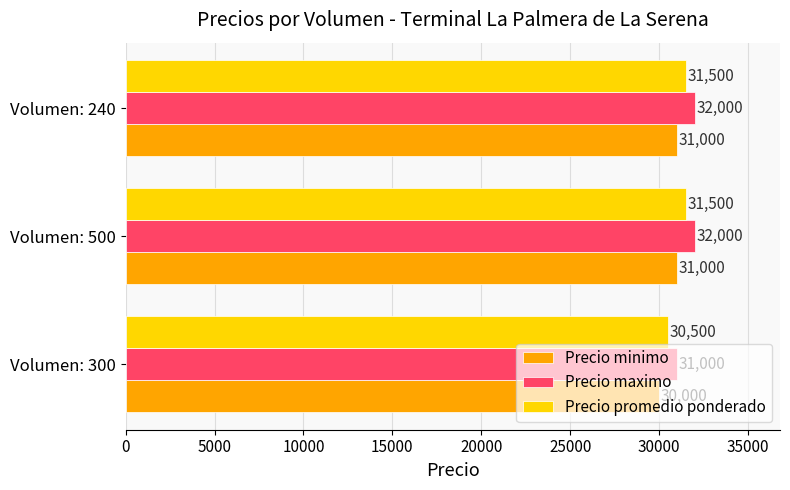

True or false: Precio promedio ponderado has a value of 18619 at Volumen: 300.

False